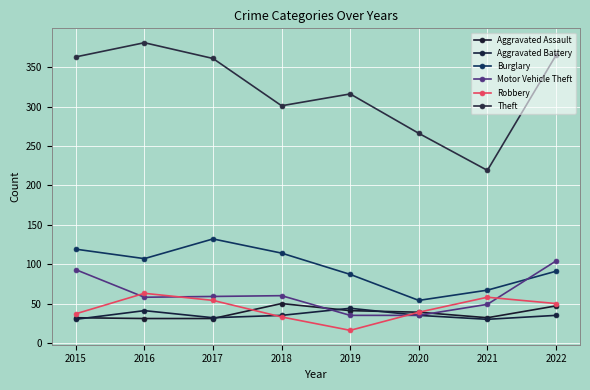

True or false: Burglary and Theft cross at least once.

False